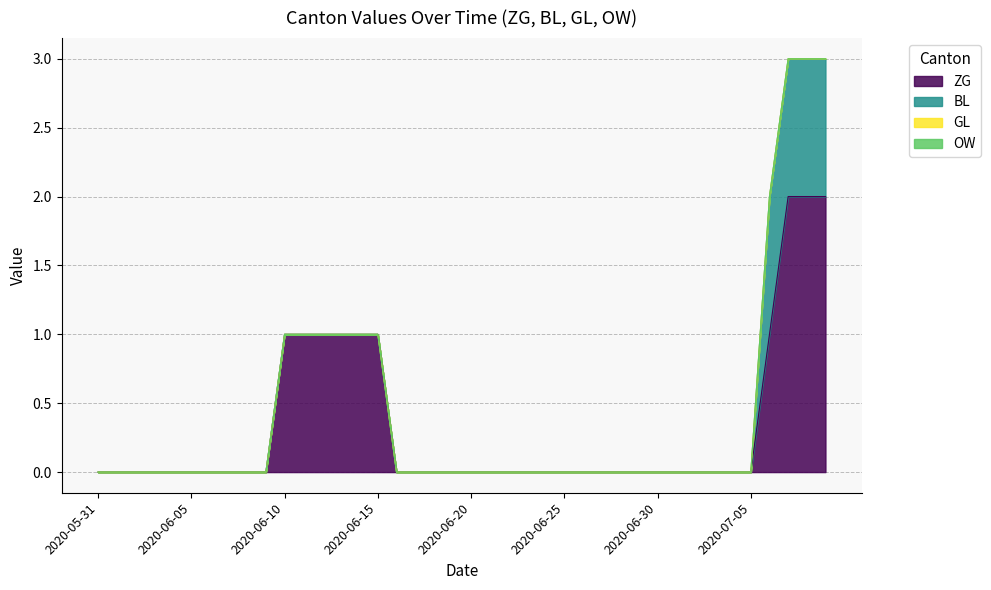

Reading left to right, transcribe all the data shown in this chart.

ZG: 2020-05-31=0	2020-06-01=0	2020-06-02=0	2020-06-03=0	2020-06-04=0	2020-06-05=0	2020-06-06=0	2020-06-07=0	2020-06-08=0	2020-06-09=0	2020-06-10=1	2020-06-11=1	2020-06-12=1	2020-06-13=1	2020-06-14=1	2020-06-15=1	2020-06-16=0	2020-06-17=0	2020-06-18=0	2020-06-19=0	2020-06-20=0	2020-06-21=0	2020-06-22=0	2020-06-23=0	2020-06-24=0	2020-06-25=0	2020-06-26=0	2020-06-27=0	2020-06-28=0	2020-06-29=0	2020-06-30=0	2020-07-01=0	2020-07-02=0	2020-07-03=0	2020-07-04=0	2020-07-05=0	2020-07-06=1	2020-07-07=2	2020-07-08=2	2020-07-09=2
BL: 2020-05-31=0	2020-06-01=0	2020-06-02=0	2020-06-03=0	2020-06-04=0	2020-06-05=0	2020-06-06=0	2020-06-07=0	2020-06-08=0	2020-06-09=0	2020-06-10=0	2020-06-11=0	2020-06-12=0	2020-06-13=0	2020-06-14=0	2020-06-15=0	2020-06-16=0	2020-06-17=0	2020-06-18=0	2020-06-19=0	2020-06-20=0	2020-06-21=0	2020-06-22=0	2020-06-23=0	2020-06-24=0	2020-06-25=0	2020-06-26=0	2020-06-27=0	2020-06-28=0	2020-06-29=0	2020-06-30=0	2020-07-01=0	2020-07-02=0	2020-07-03=0	2020-07-04=0	2020-07-05=0	2020-07-06=1	2020-07-07=1	2020-07-08=1	2020-07-09=1
GL: 2020-05-31=0	2020-06-01=0	2020-06-02=0	2020-06-03=0	2020-06-04=0	2020-06-05=0	2020-06-06=0	2020-06-07=0	2020-06-08=0	2020-06-09=0	2020-06-10=0	2020-06-11=0	2020-06-12=0	2020-06-13=0	2020-06-14=0	2020-06-15=0	2020-06-16=0	2020-06-17=0	2020-06-18=0	2020-06-19=0	2020-06-20=0	2020-06-21=0	2020-06-22=0	2020-06-23=0	2020-06-24=0	2020-06-25=0	2020-06-26=0	2020-06-27=0	2020-06-28=0	2020-06-29=0	2020-06-30=0	2020-07-01=0	2020-07-02=0	2020-07-03=0	2020-07-04=0	2020-07-05=0	2020-07-06=0	2020-07-07=0	2020-07-08=0	2020-07-09=0
OW: 2020-05-31=0	2020-06-01=0	2020-06-02=0	2020-06-03=0	2020-06-04=0	2020-06-05=0	2020-06-06=0	2020-06-07=0	2020-06-08=0	2020-06-09=0	2020-06-10=0	2020-06-11=0	2020-06-12=0	2020-06-13=0	2020-06-14=0	2020-06-15=0	2020-06-16=0	2020-06-17=0	2020-06-18=0	2020-06-19=0	2020-06-20=0	2020-06-21=0	2020-06-22=0	2020-06-23=0	2020-06-24=0	2020-06-25=0	2020-06-26=0	2020-06-27=0	2020-06-28=0	2020-06-29=0	2020-06-30=0	2020-07-01=0	2020-07-02=0	2020-07-03=0	2020-07-04=0	2020-07-05=0	2020-07-06=0	2020-07-07=0	2020-07-08=0	2020-07-09=0